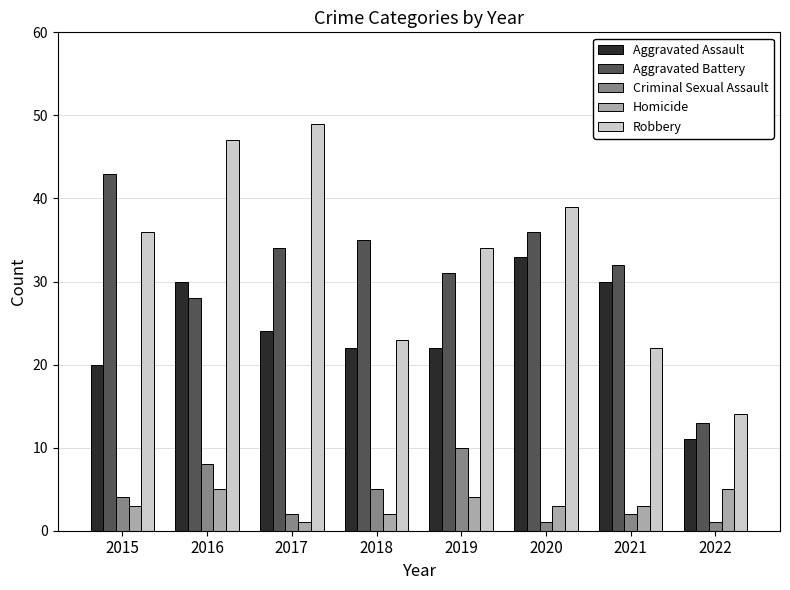

At which category does the chart reach its peak across all series?

2017